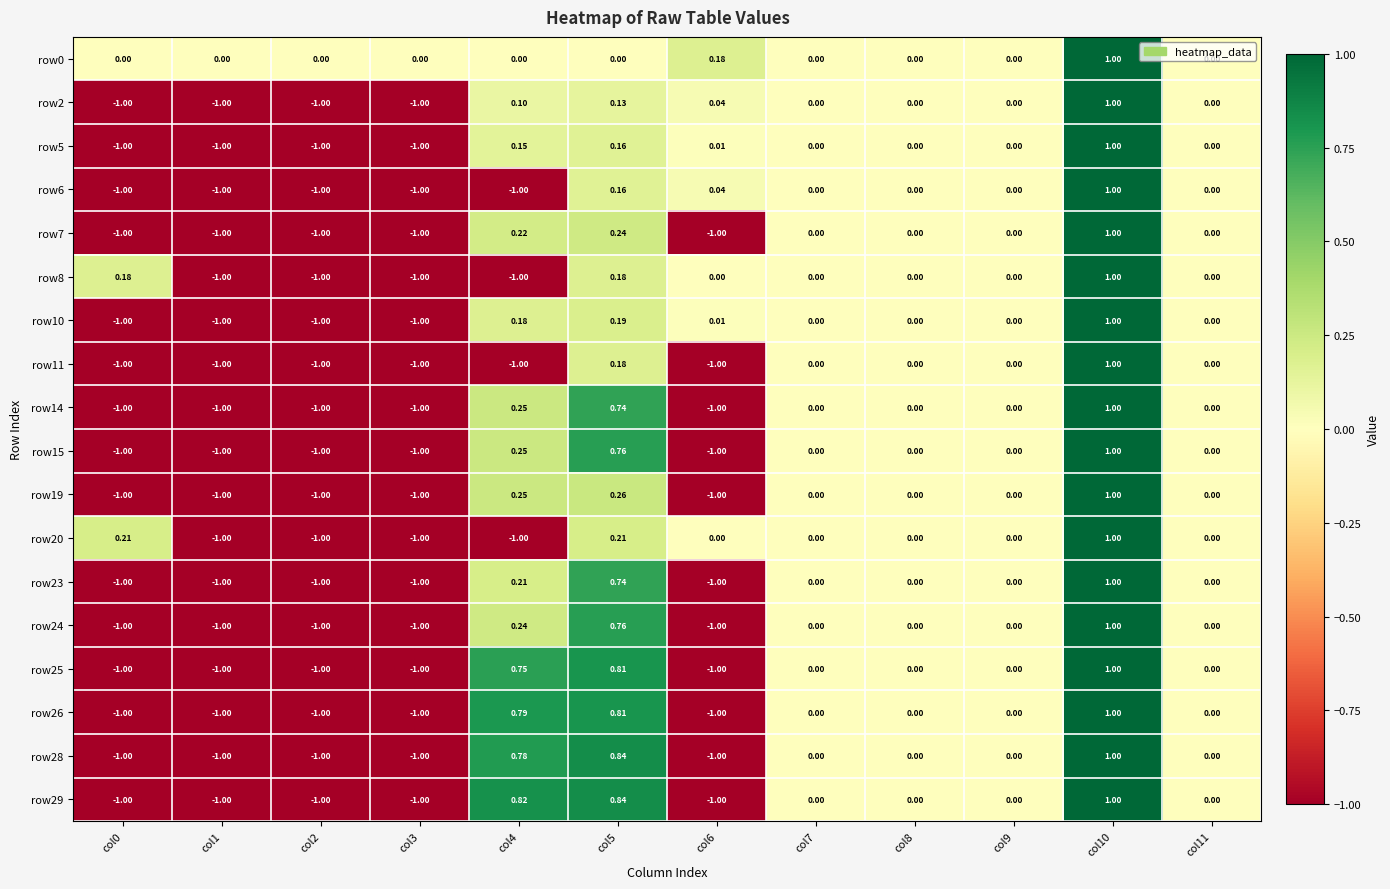

Is the value of row11 at col2 greater than the value of row5 at col11?

No